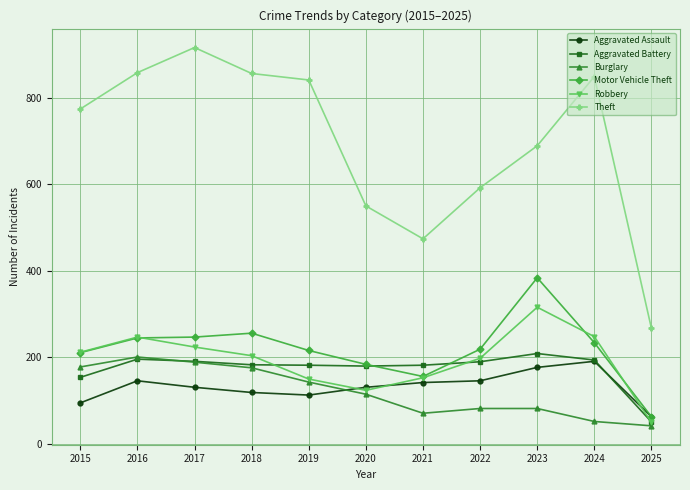

At which label does Aggravated Assault first exceed 131?

2016